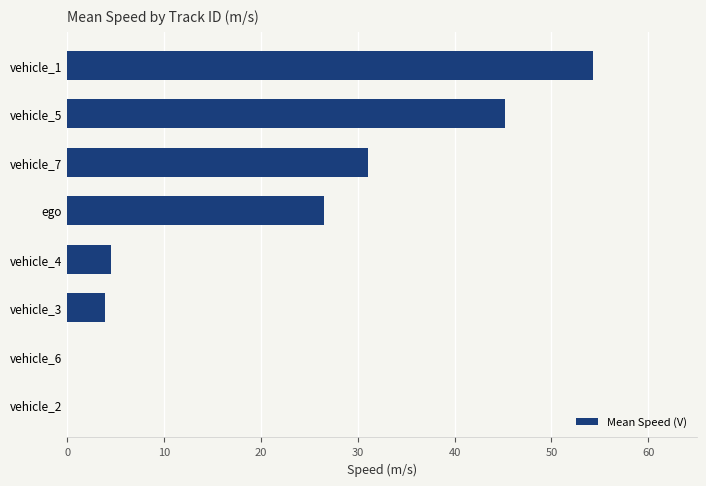

How many categories are shown in the chart?

8